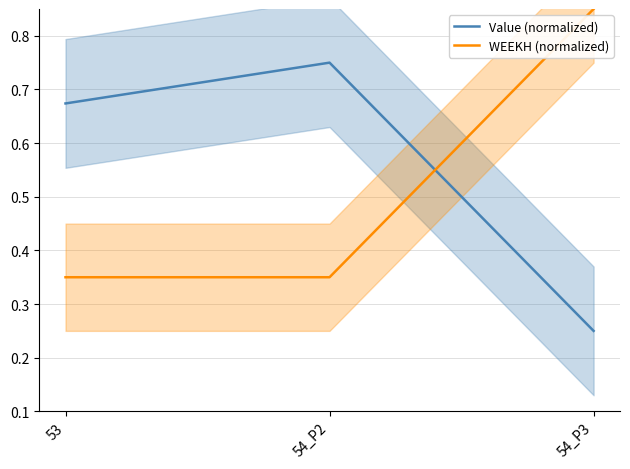

The Value (normalized) series shows 1.1 at 53. True or false?

False